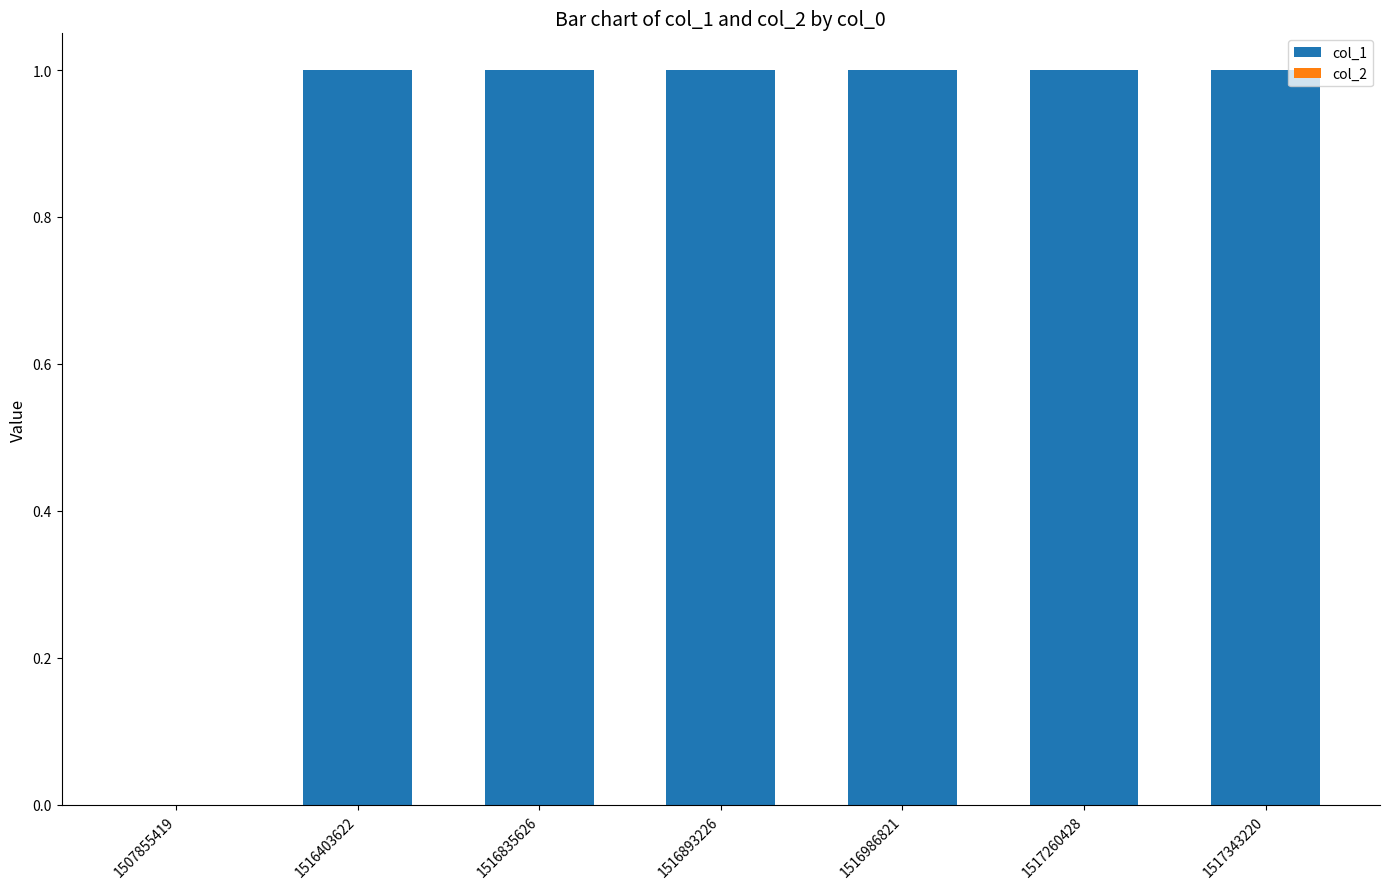

Reading right to left, extract all data points from this chart.

1517343220=1	1517260428=1	1516986821=1	1516893226=1	1516835626=1	1516403622=1	1507855419=0